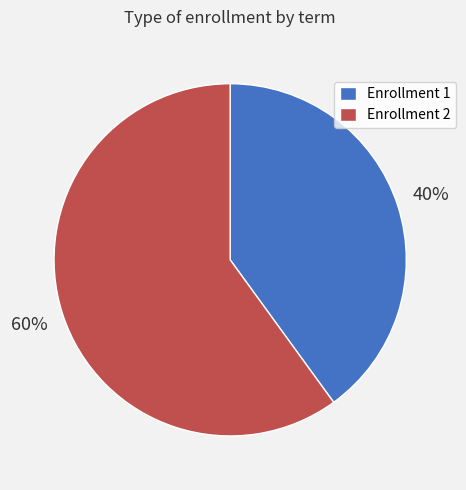

How many segments does this pie chart have?

2